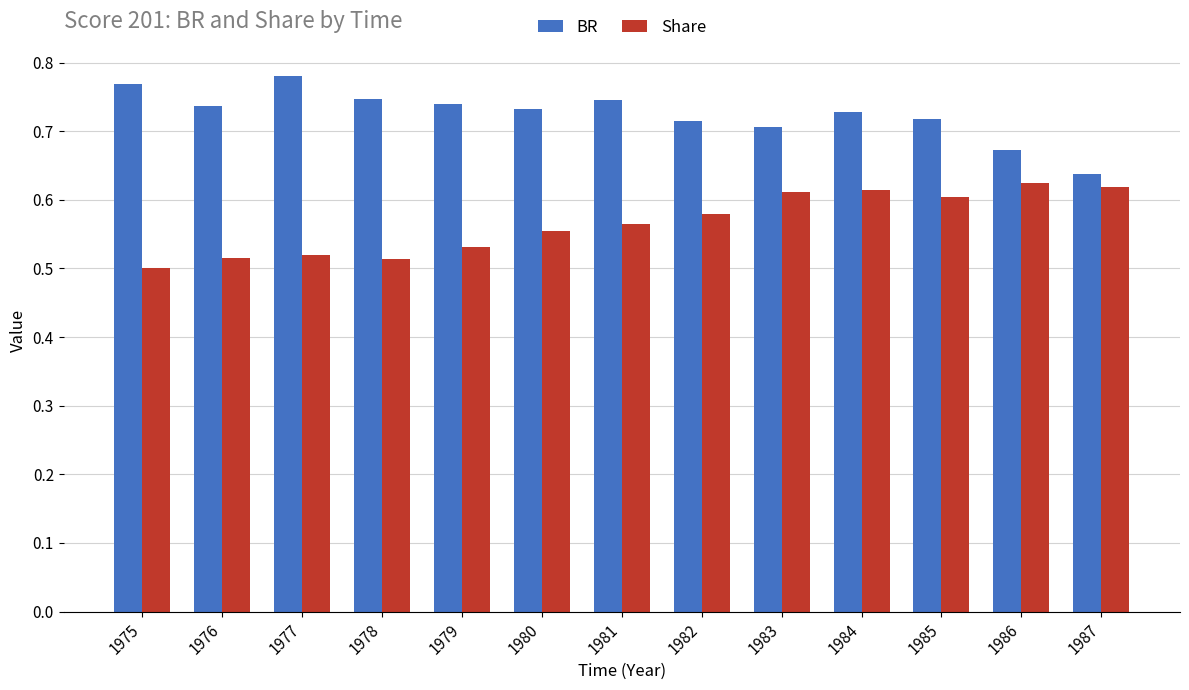

Is the value of BR at 1975 greater than the value of Share at 1984?

Yes